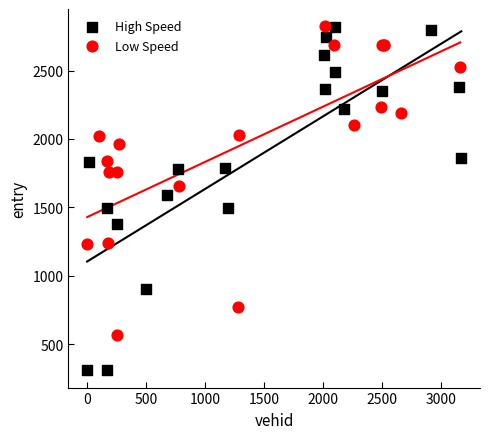

Which series reaches the minimum Y coordinate?

High Speed